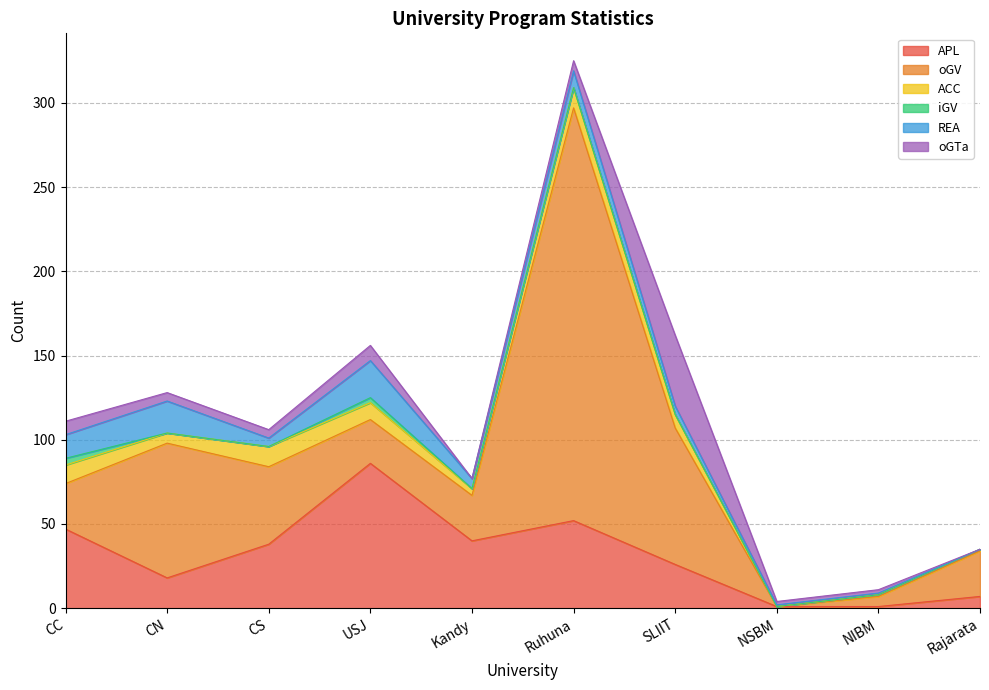

The oGTa series shows 21 at Rajarata. True or false?

False